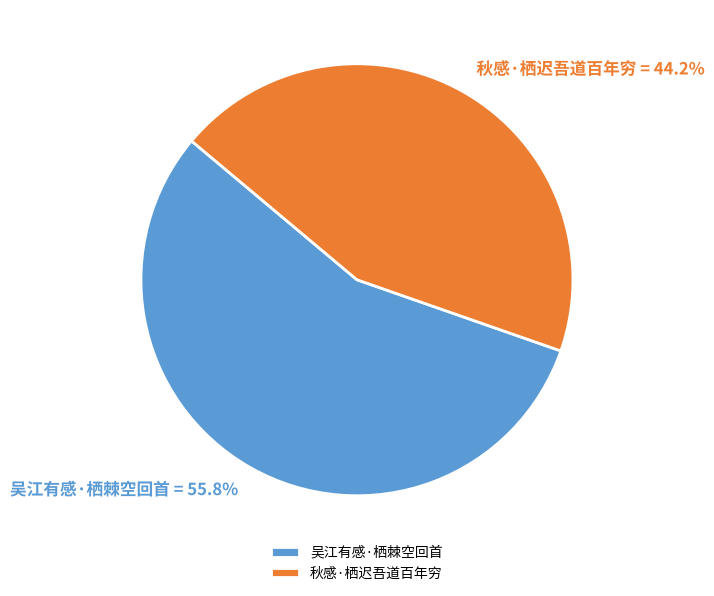

Is it true that 吴江有感·栖棘空回首 is 49% of the pie?

False